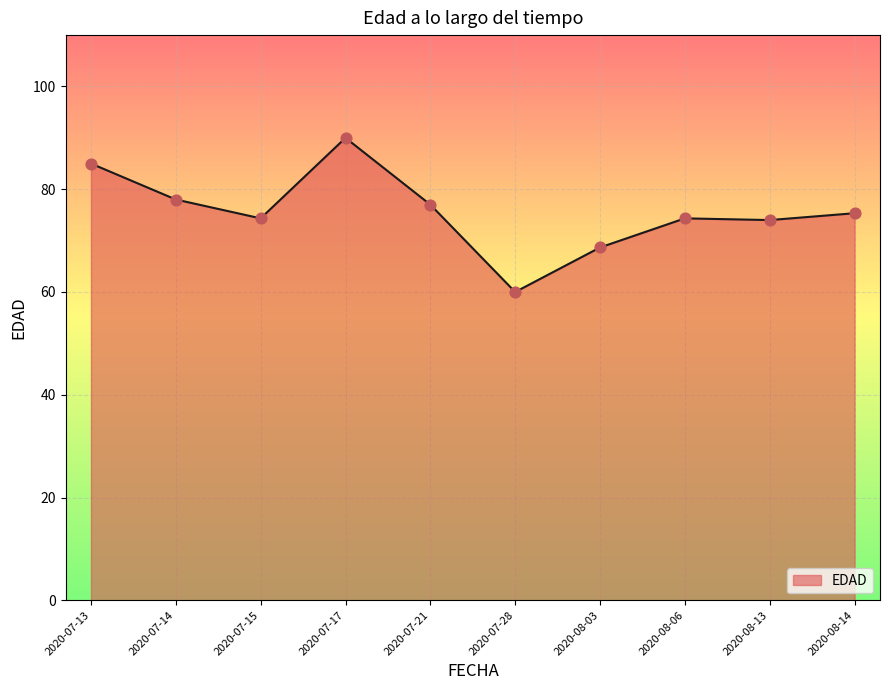

Between 2020-07-15 and 2020-07-14, which is larger?

2020-07-14